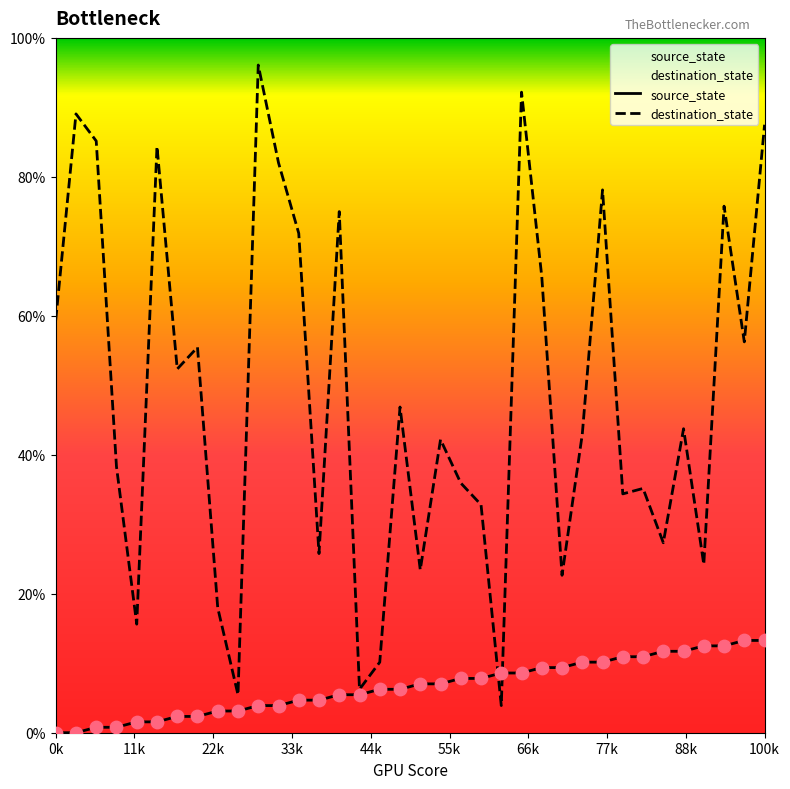

What are all the series names shown in the legend?

source_state, destination_state